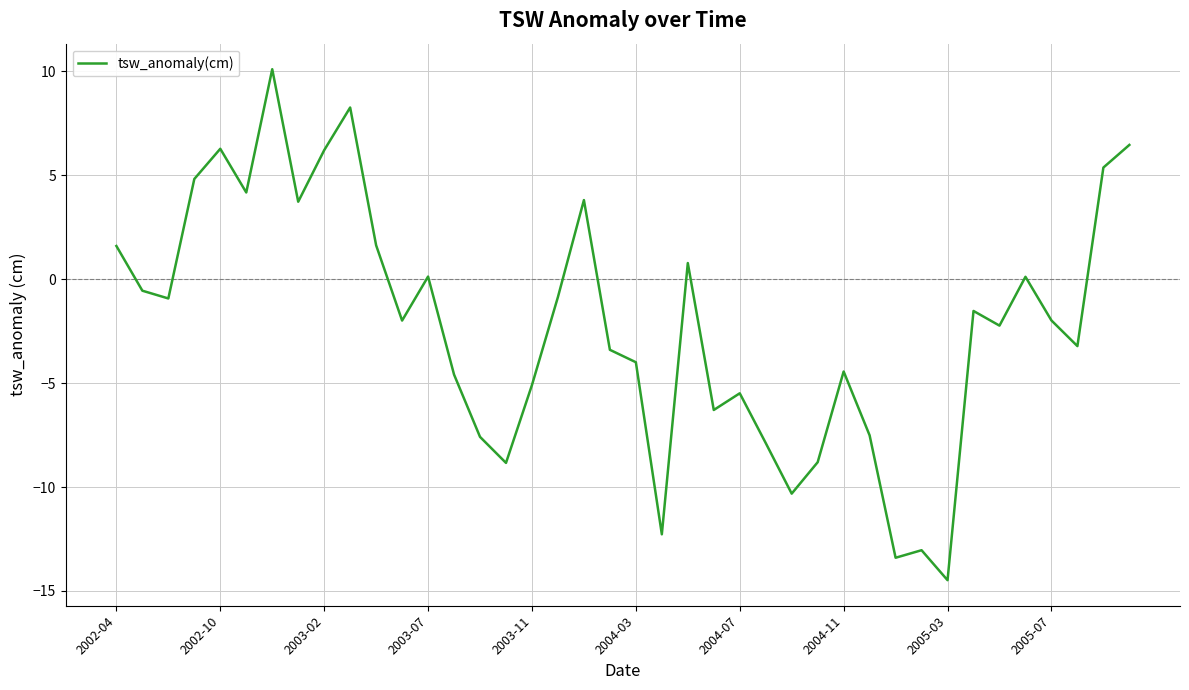

What is the minimum value shown in the chart?

-14.5